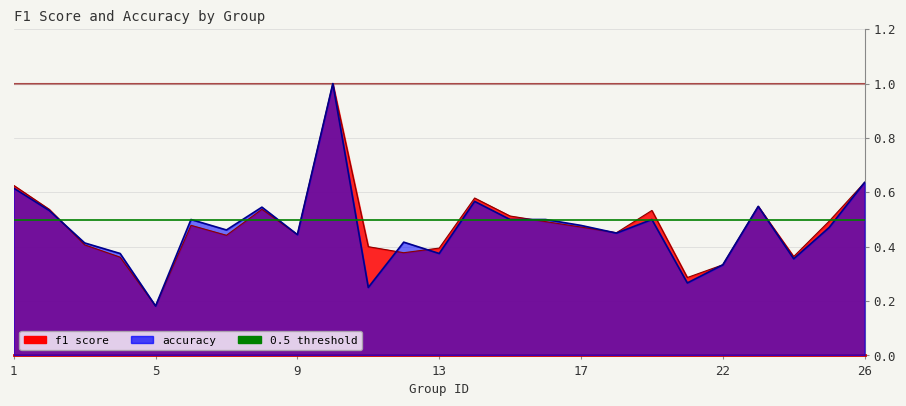

What is the difference between the maximum and minimum values in the f1 series?

0.8